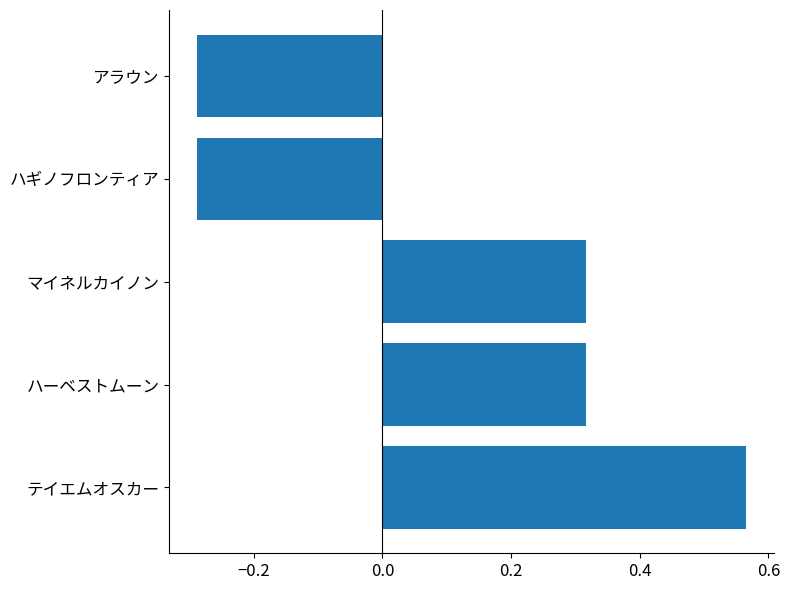

Does the chart contain any negative values?

Yes